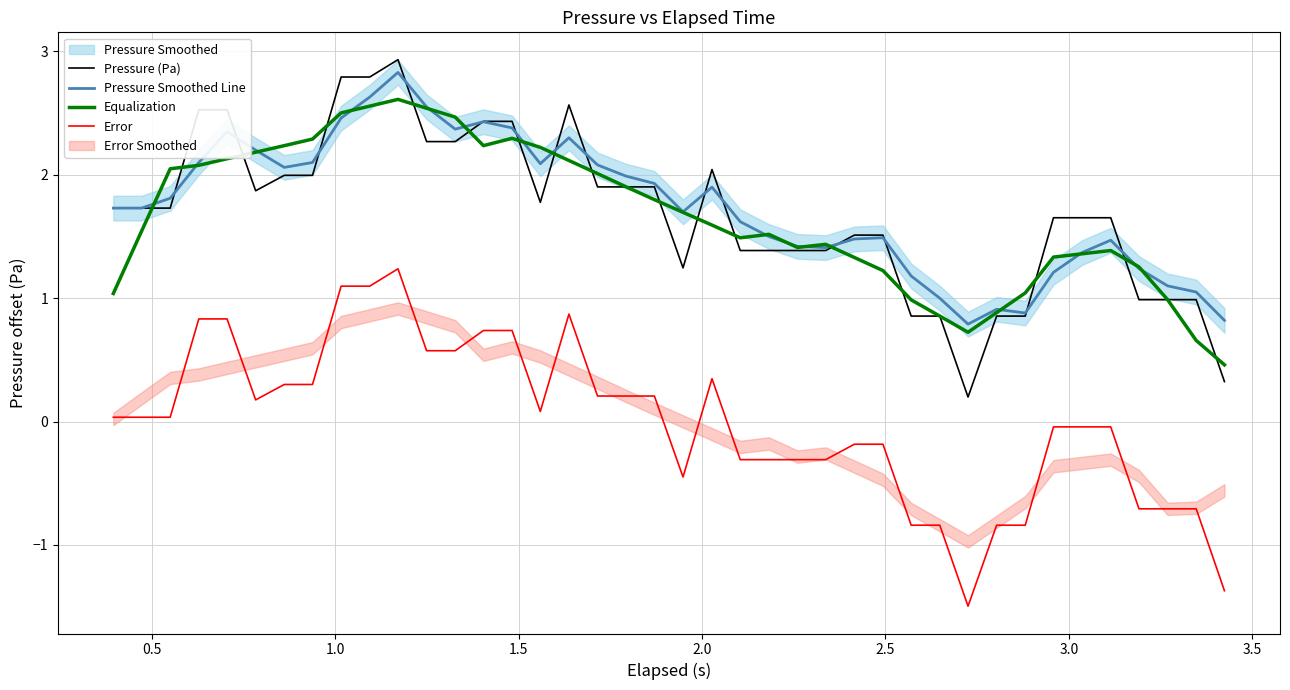

Which series has the largest range (max minus min)?

Pressure (Pa)